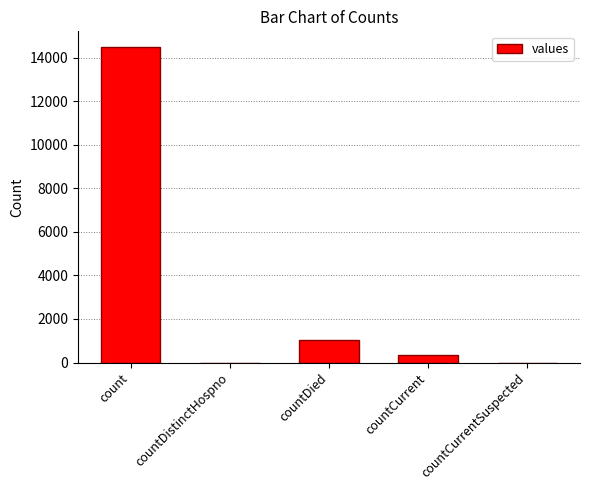

What is the greatest value displayed?

14488